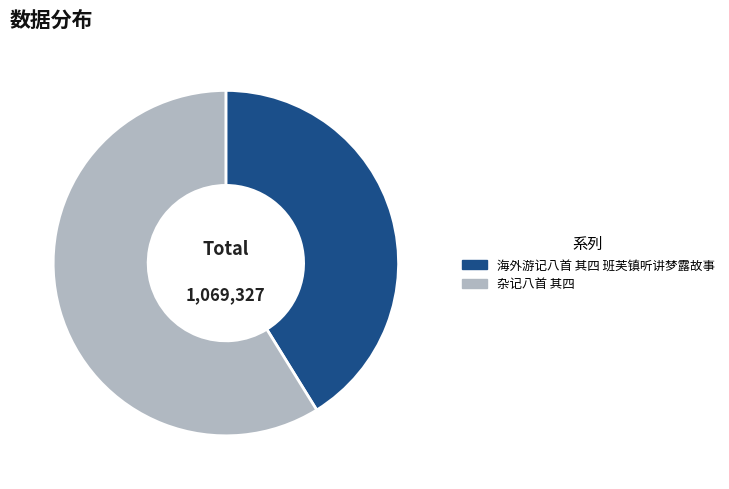

Rank the categories by value from lowest to highest.

海外游记八首 其四 班芙镇听讲梦露故事, 杂记八首 其四